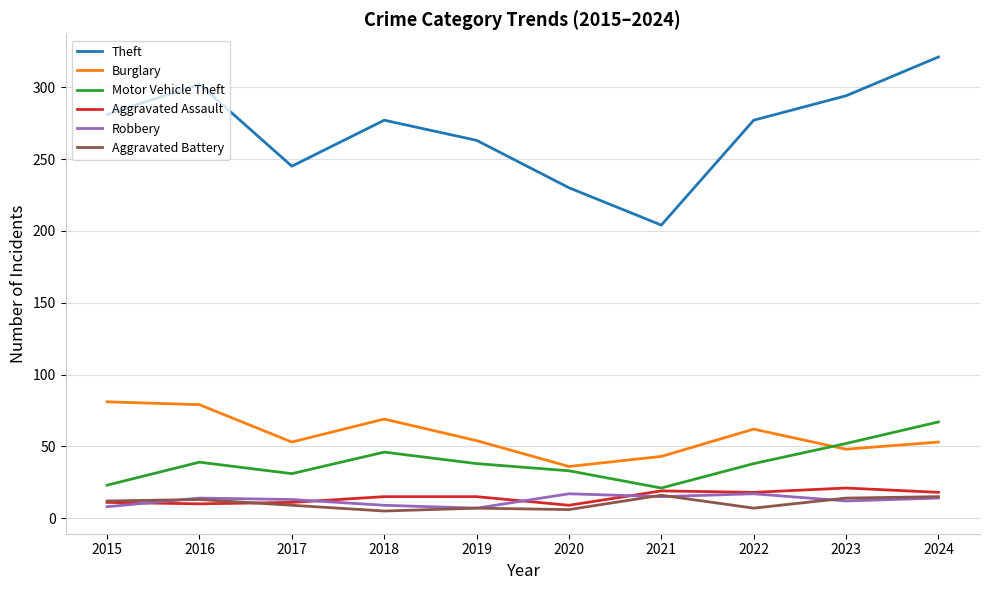

Which series has the widest spread of values?

Theft